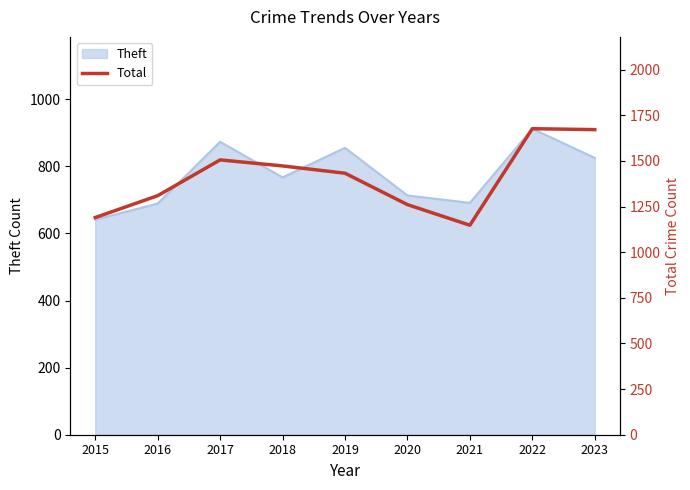

The value of Theft at 2015 is 147. True or false?

False